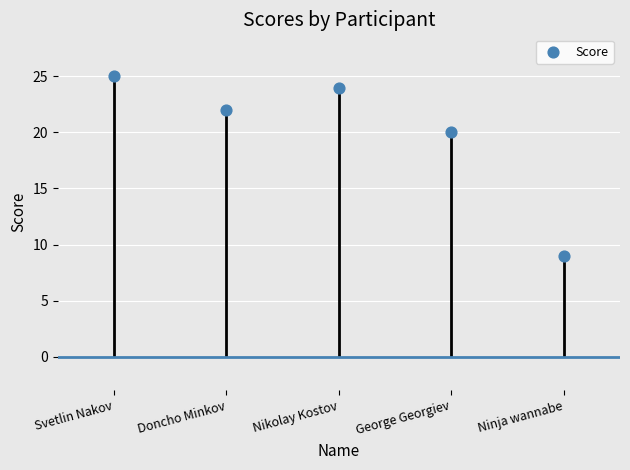

What is the change in value from Nikolay Kostov to George Georgiev?

-4